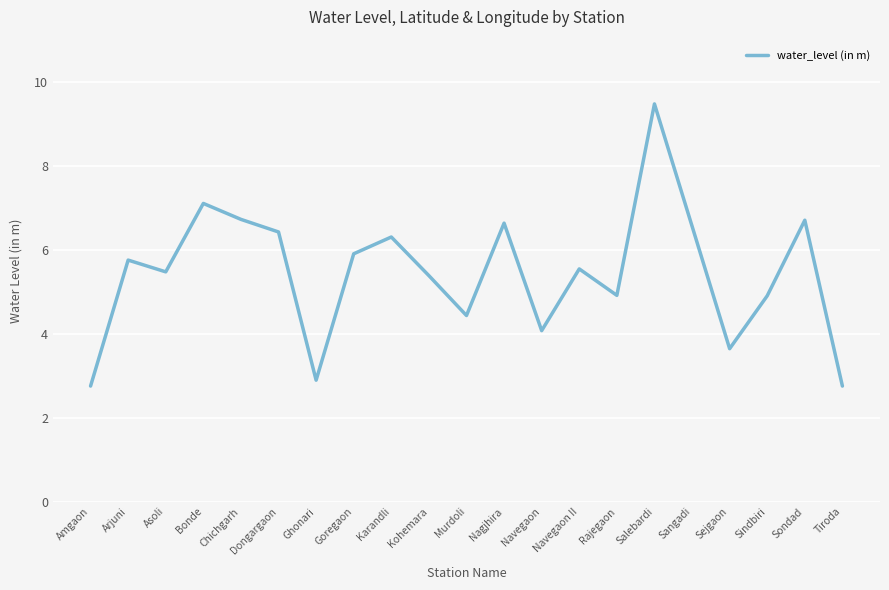

Is it true that the value at Nagjhira is 11.6?

False